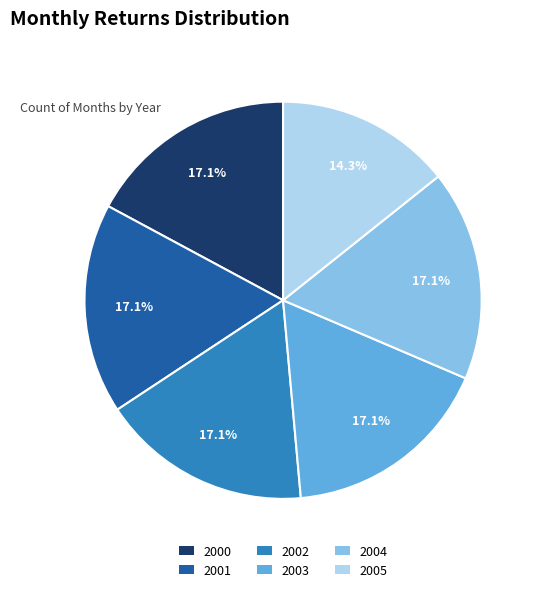

Which has a higher value, 2005 or 2003?

2003